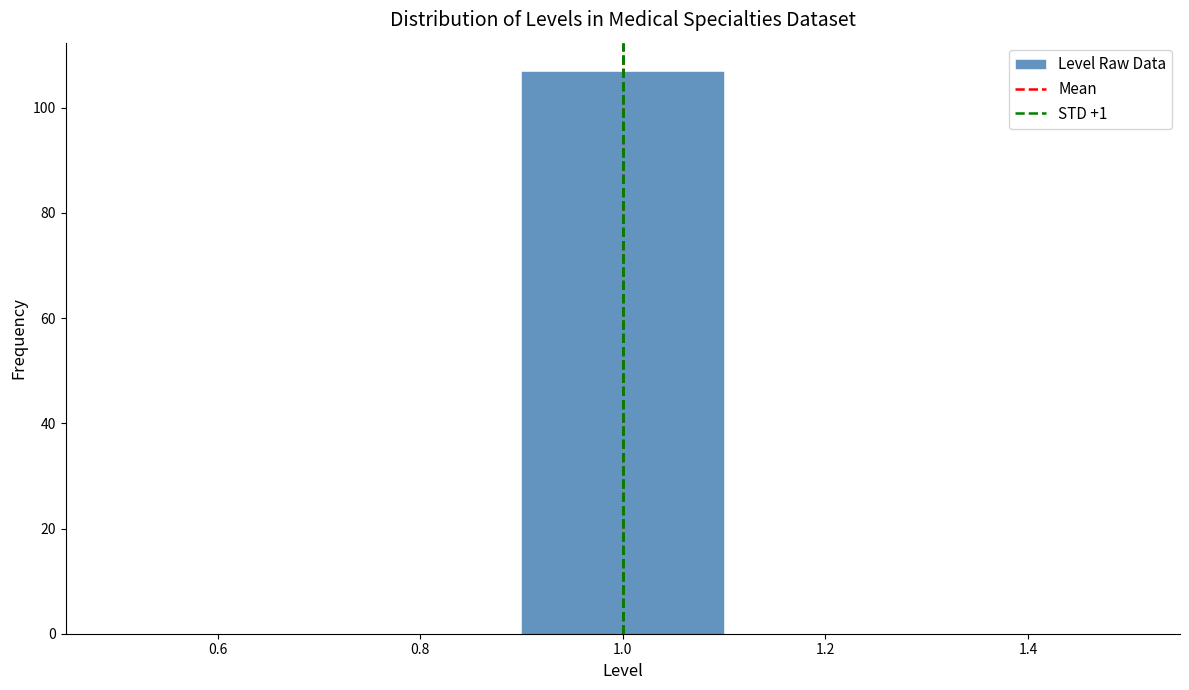

Reading left to right, list every bar in this chart as the range it spans on the x-axis followed by its height. The values are not printed on the chart, so give them approximately, as read against the axis.

0.5 to 0.7: 0
0.7 to 0.9: 0
0.9 to 1.1: 108
1.1 to 1.3: 0
1.3 to 1.5: 0